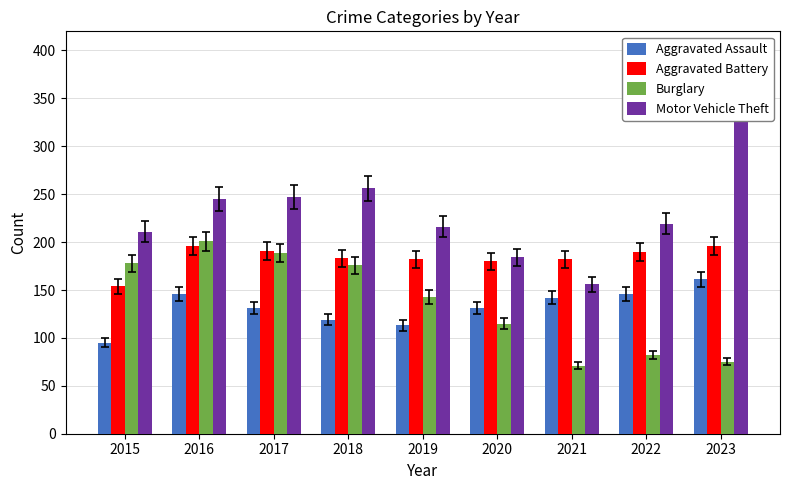

How many data points in Aggravated Battery are less than 183?

4